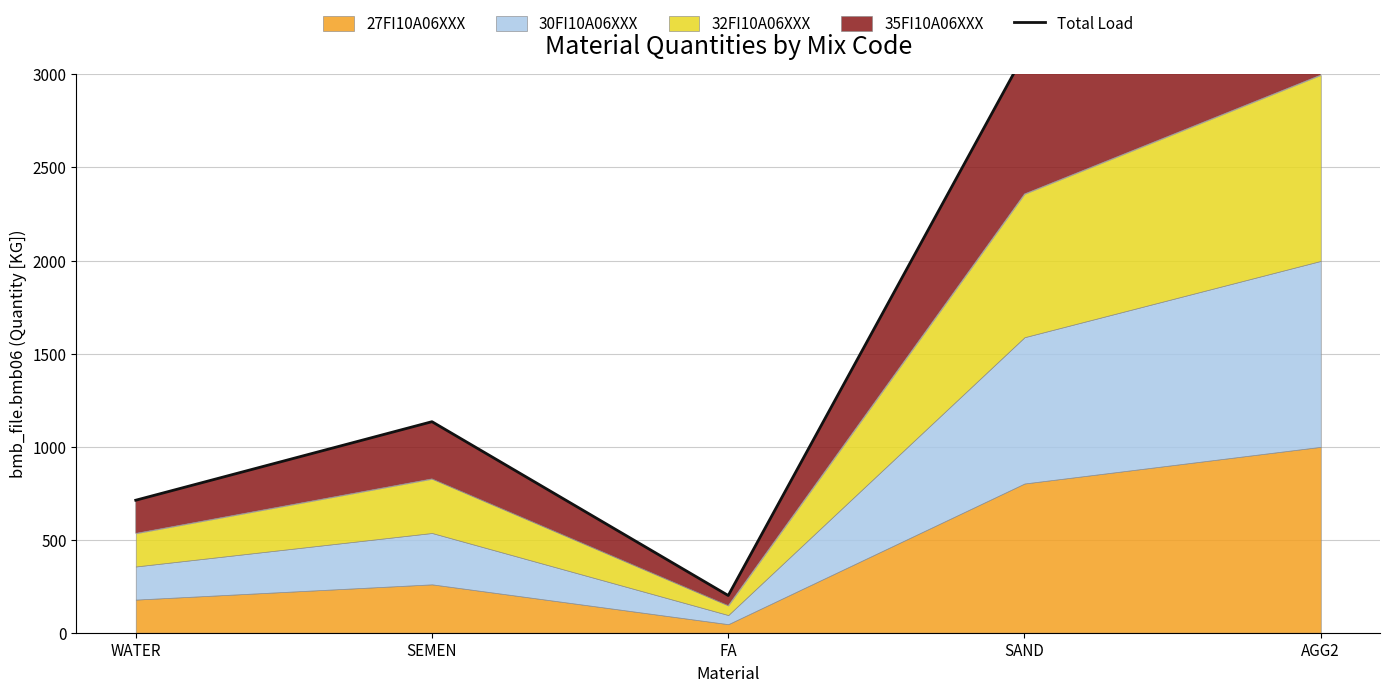

The value at AGG2 is 1344. True or false?

False